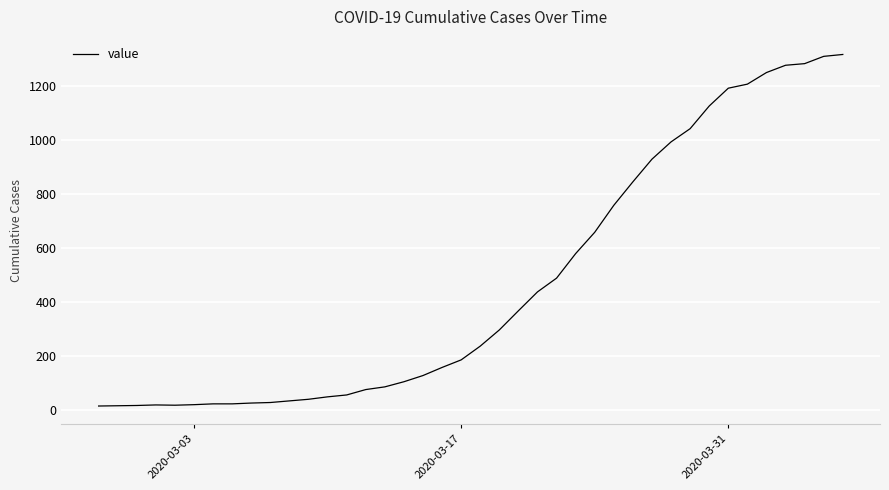

What is the minimum value shown in the chart?

13